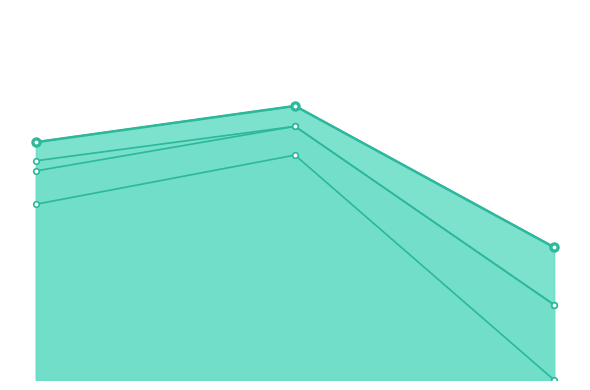

What is the sum of the job1041_scenario0_2776 values at B14 and B11?

0.5